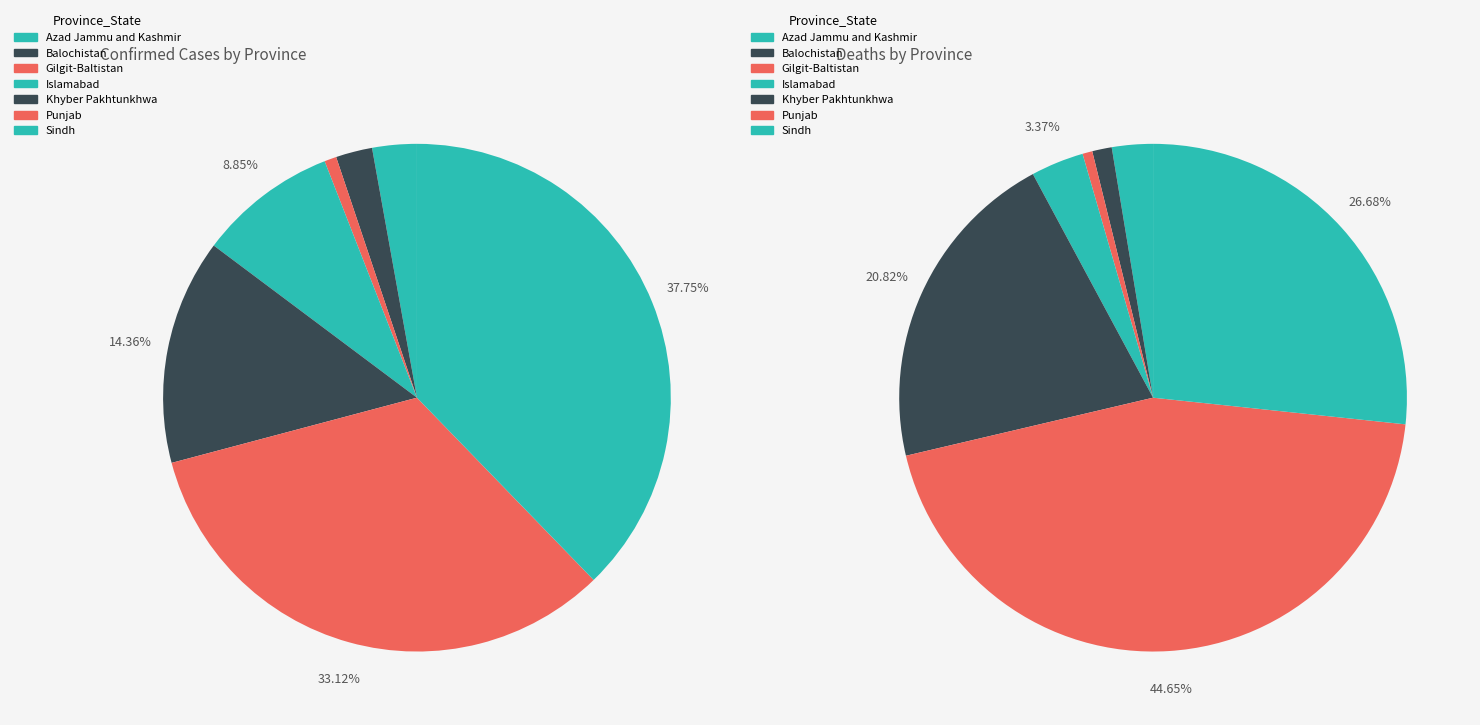

Does 3 represent more than half of the total?

No